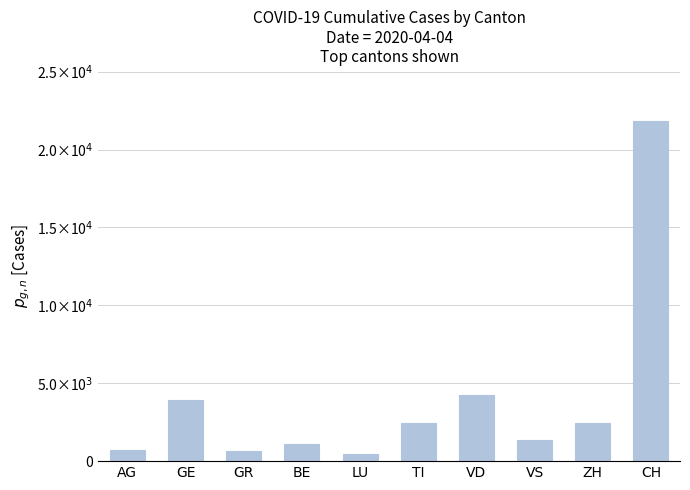

The chart shows a value of 3665 at TI. True or false?

False